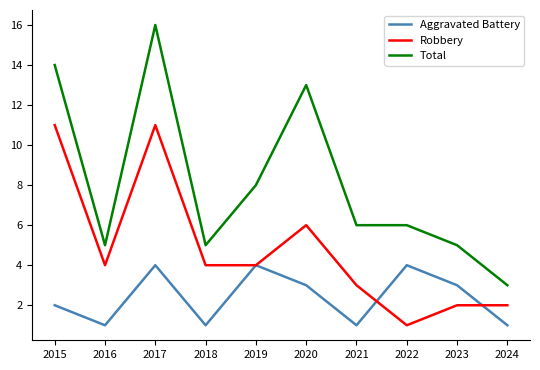

What is the sum of all Aggravated Battery values?

24